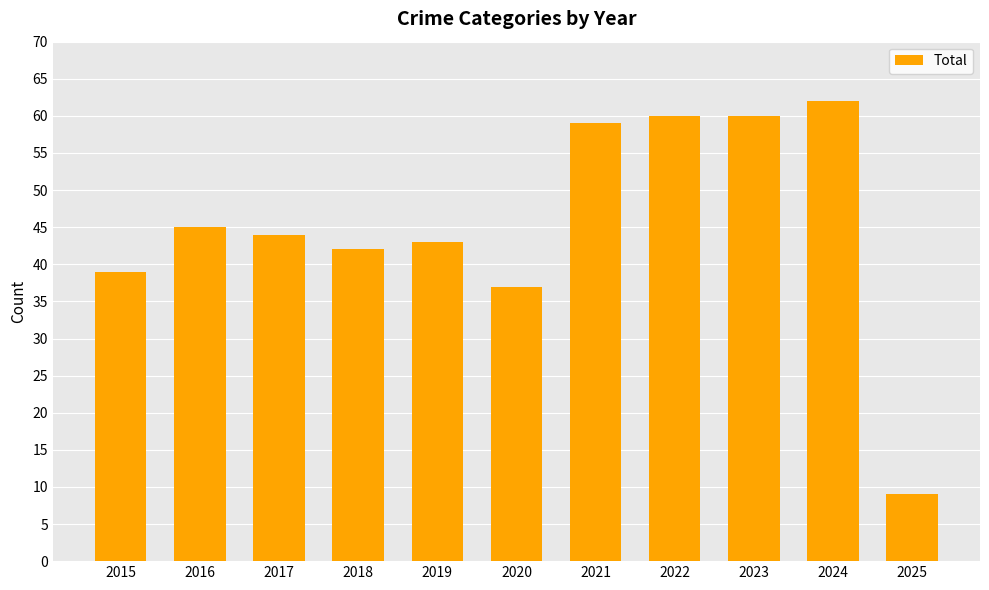

How many bars are there in total?

11